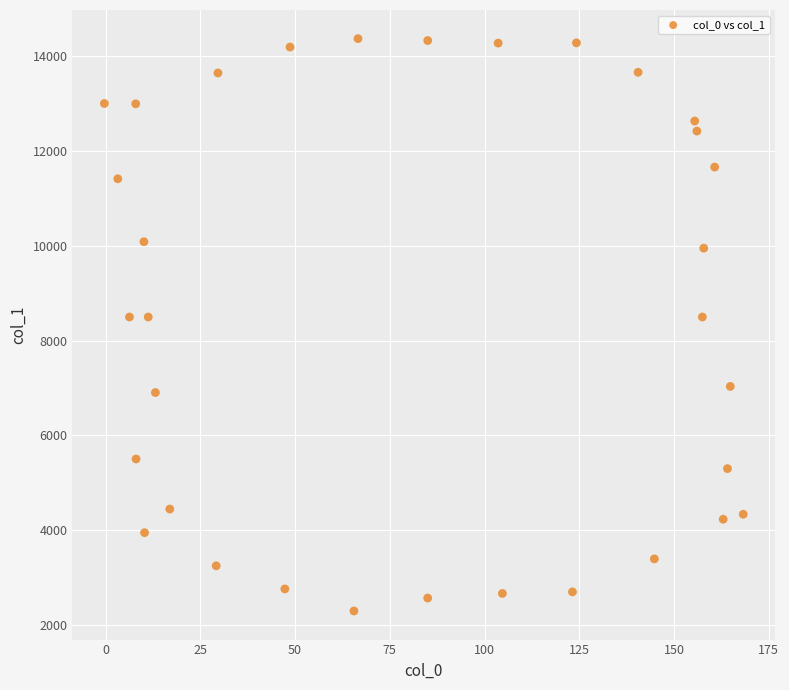

What is the range of X values (max minus min)?

168.6